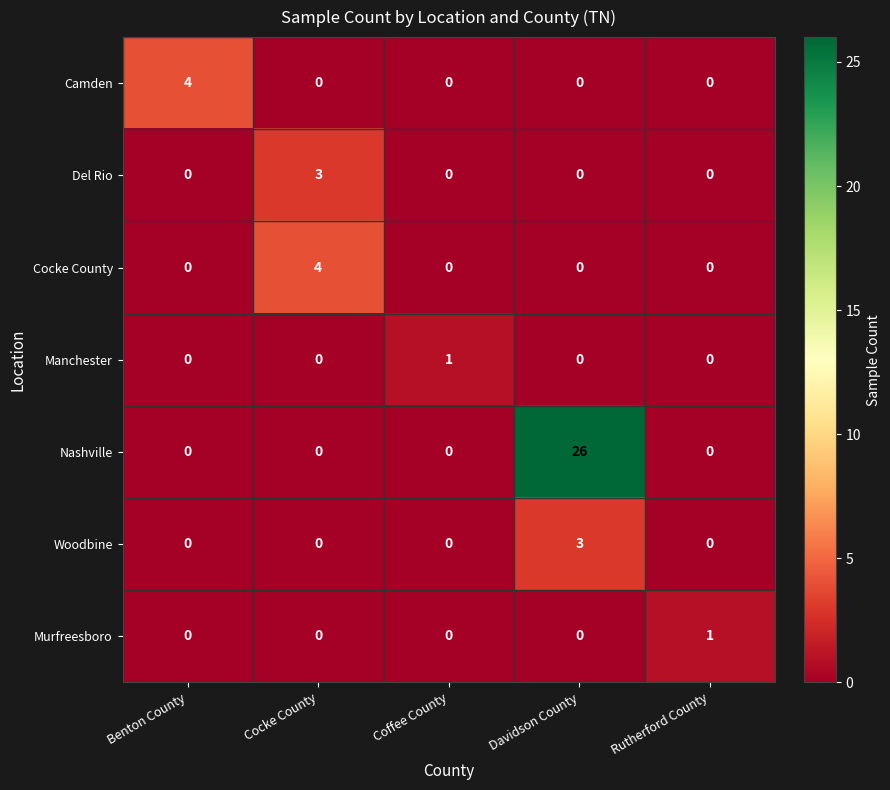

At which category is the sum across all series the highest?

Davidson County